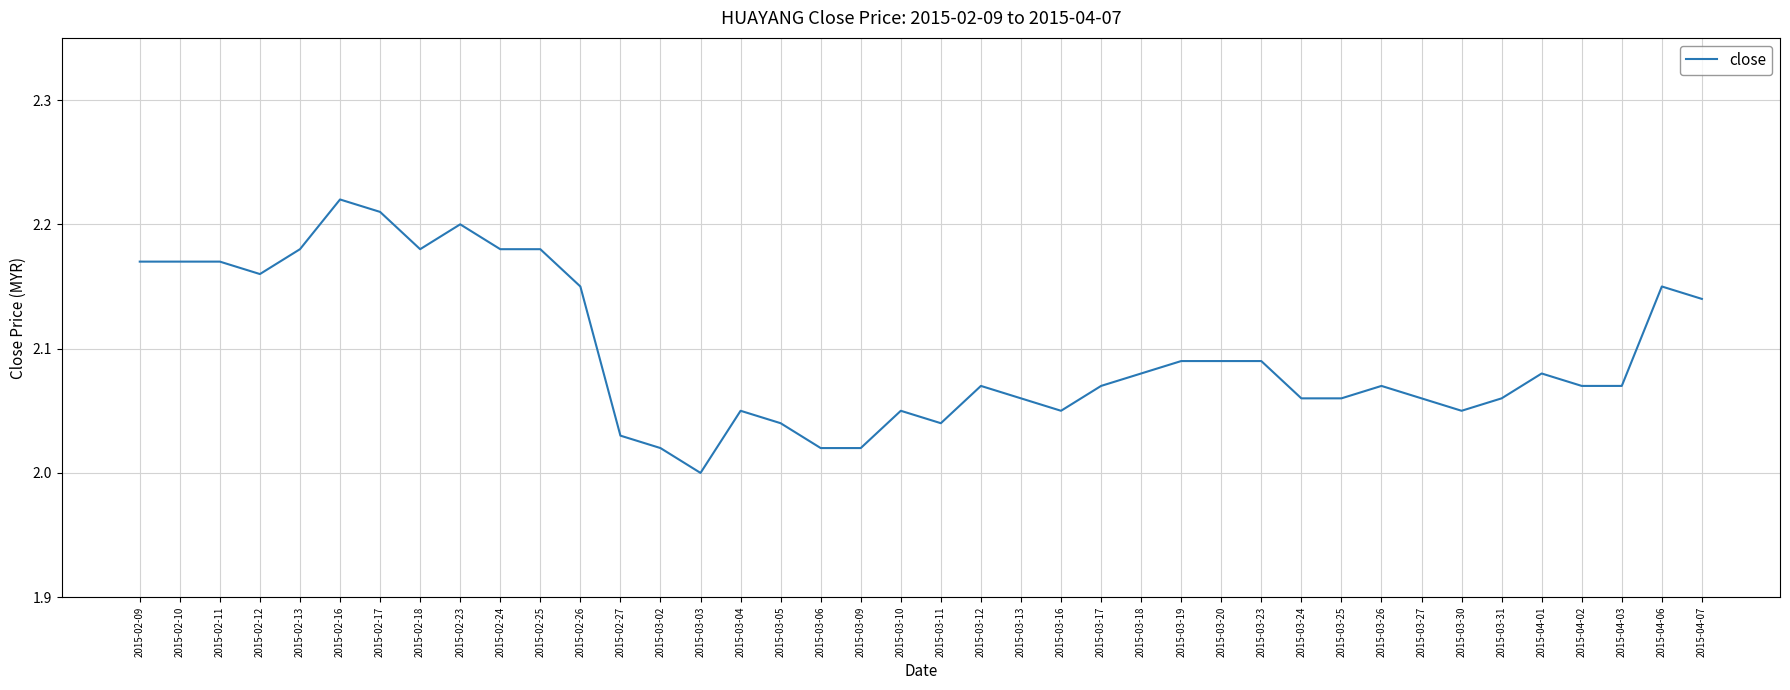

How many lines are shown in the chart?

1